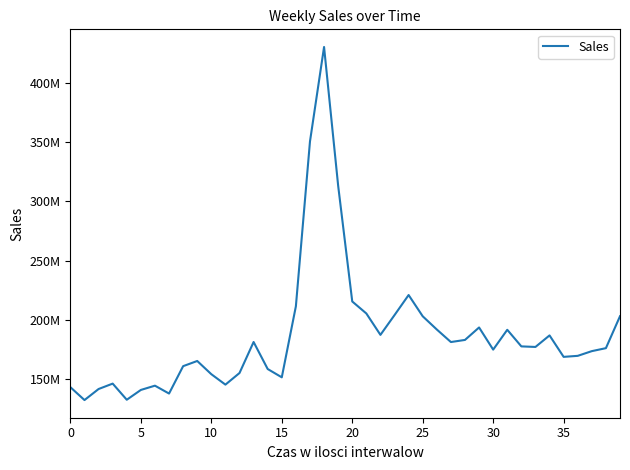

Does the chart display data point markers on the line(s)?

No